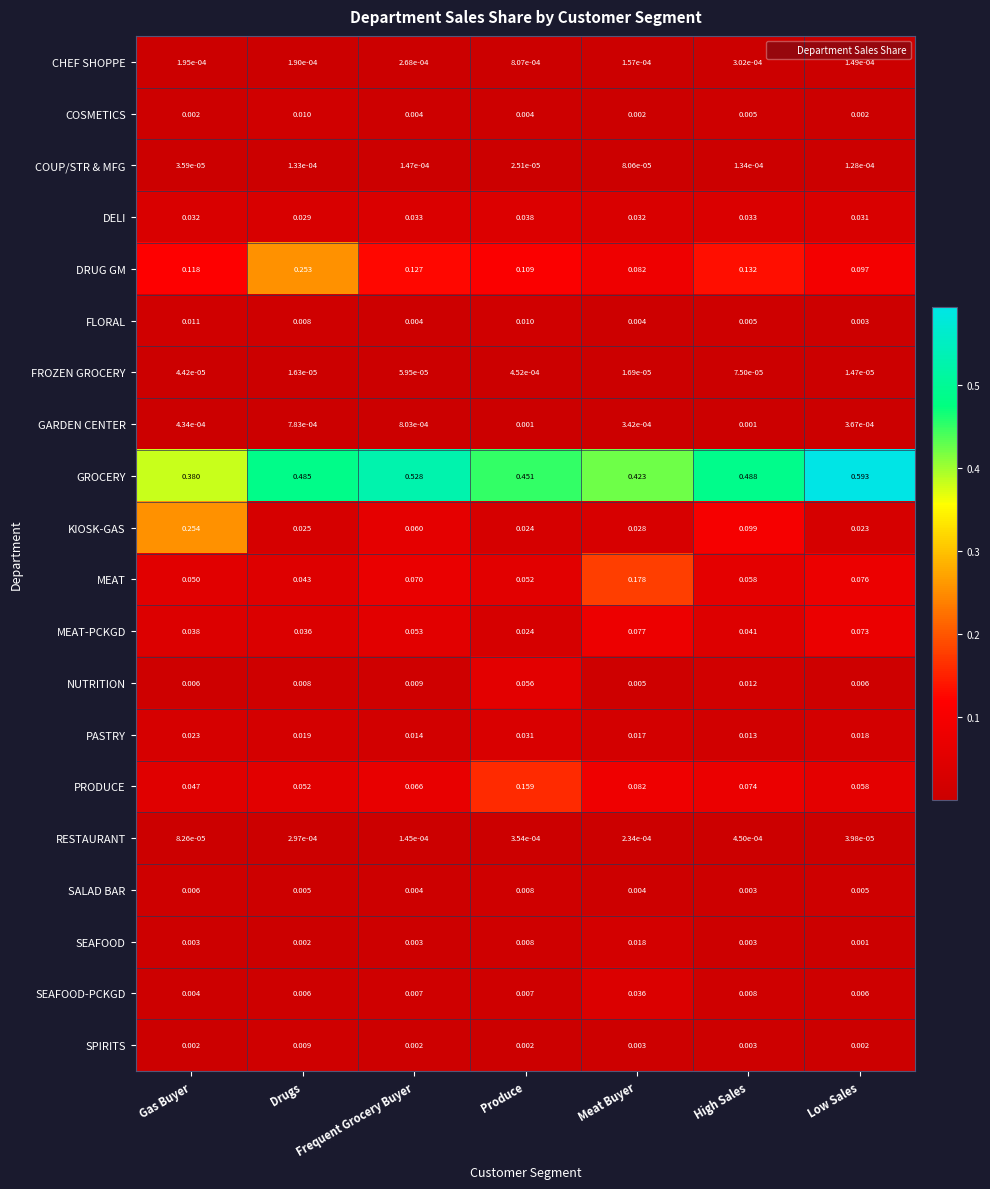

List the series in order of their peak value, highest first.

GROCERY, KIOSK-GAS, DRUG GM, MEAT, PRODUCE, MEAT-PCKGD, NUTRITION, DELI, SEAFOOD-PCKGD, PASTRY, SEAFOOD, FLORAL, COSMETICS, SPIRITS, SALAD BAR, GARDEN CENTER, CHEF SHOPPE, FROZEN GROCERY, RESTAURANT, COUP/STR & MFG